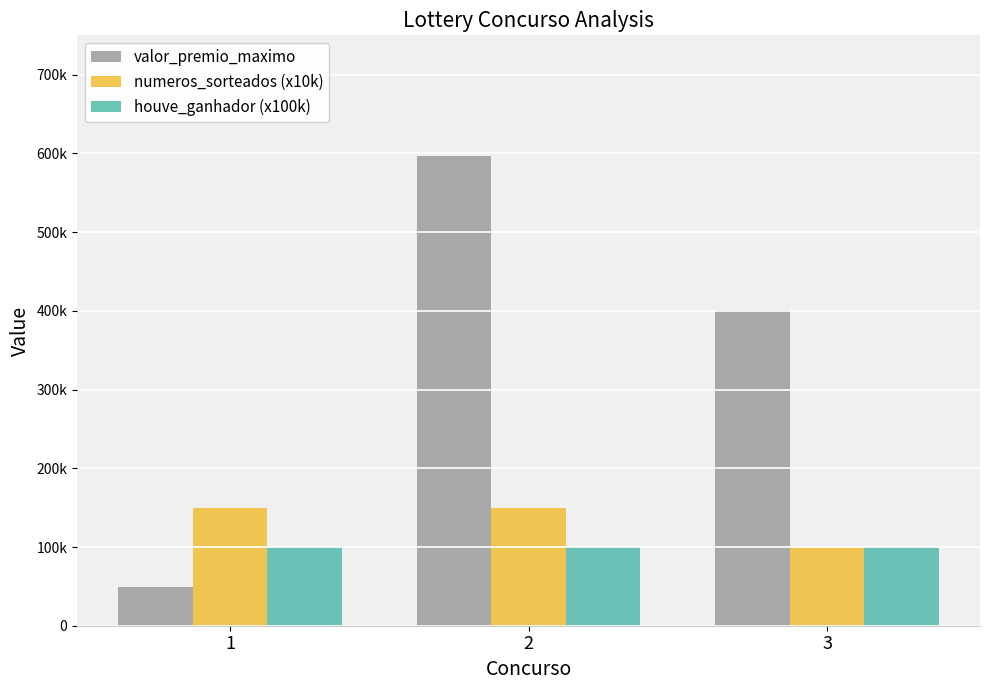

What is the value of the houve_ganhador (x100k) bar at the 1st from the left?

100000.0